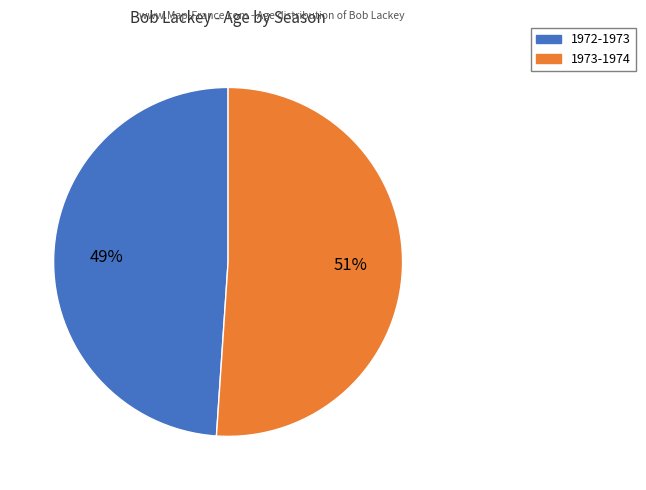

Combined, do 1972-1973 and 1973-1974 account for over 50%?

Yes